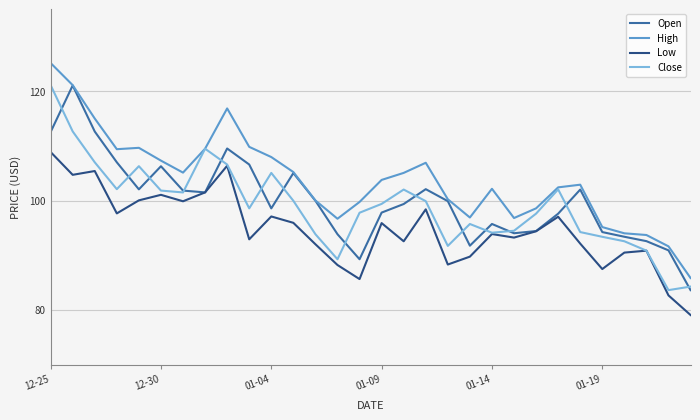

True or false: Low and High intersect in this chart.

False